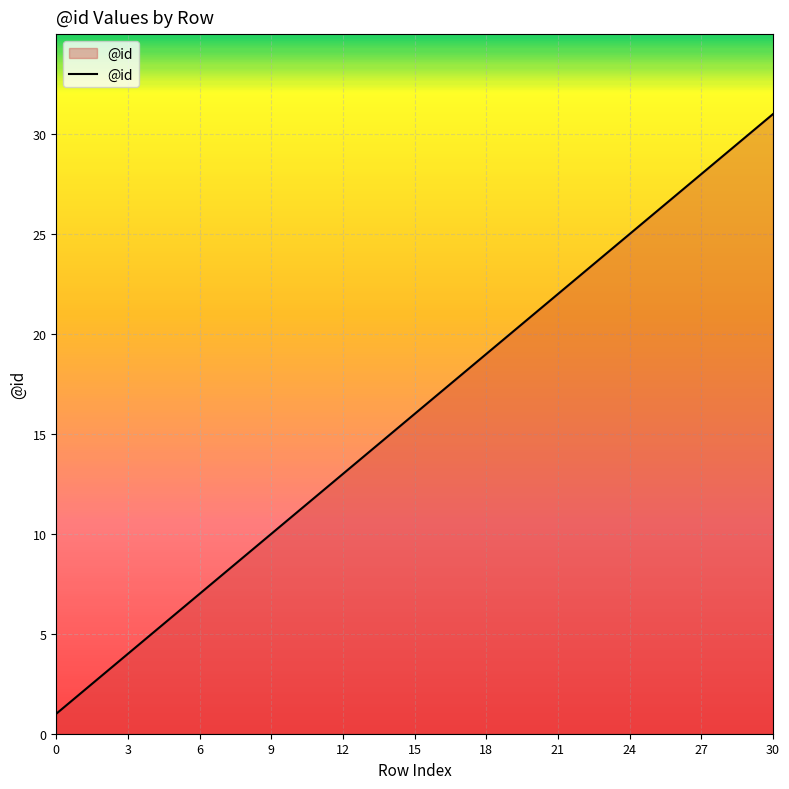

What is the difference between the maximum and minimum values?

30